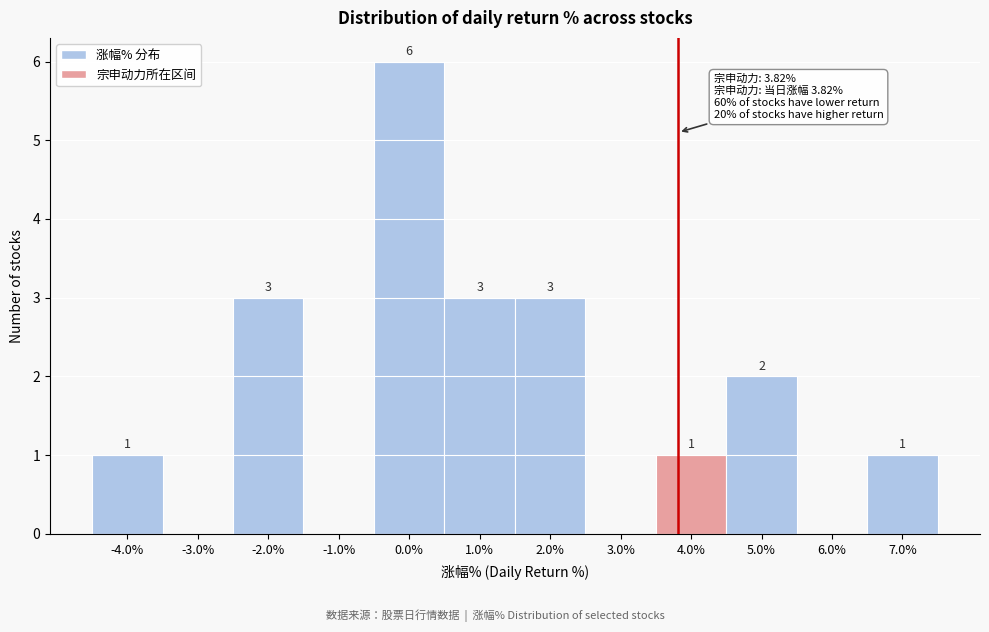

Over which range of the x-axis is the bar tallest?

-0.5 to 0.5